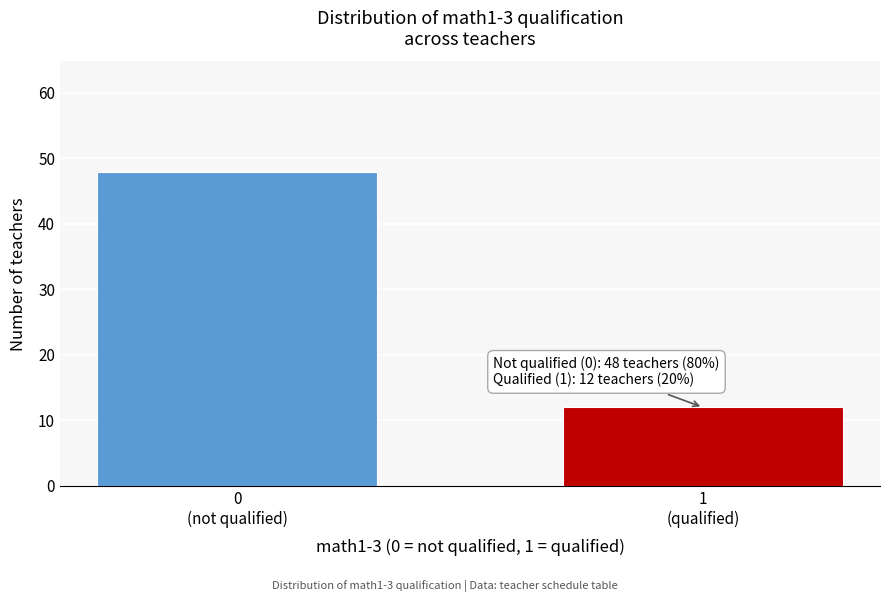

Reading right to left, list all the values displayed in this chart.

12	48